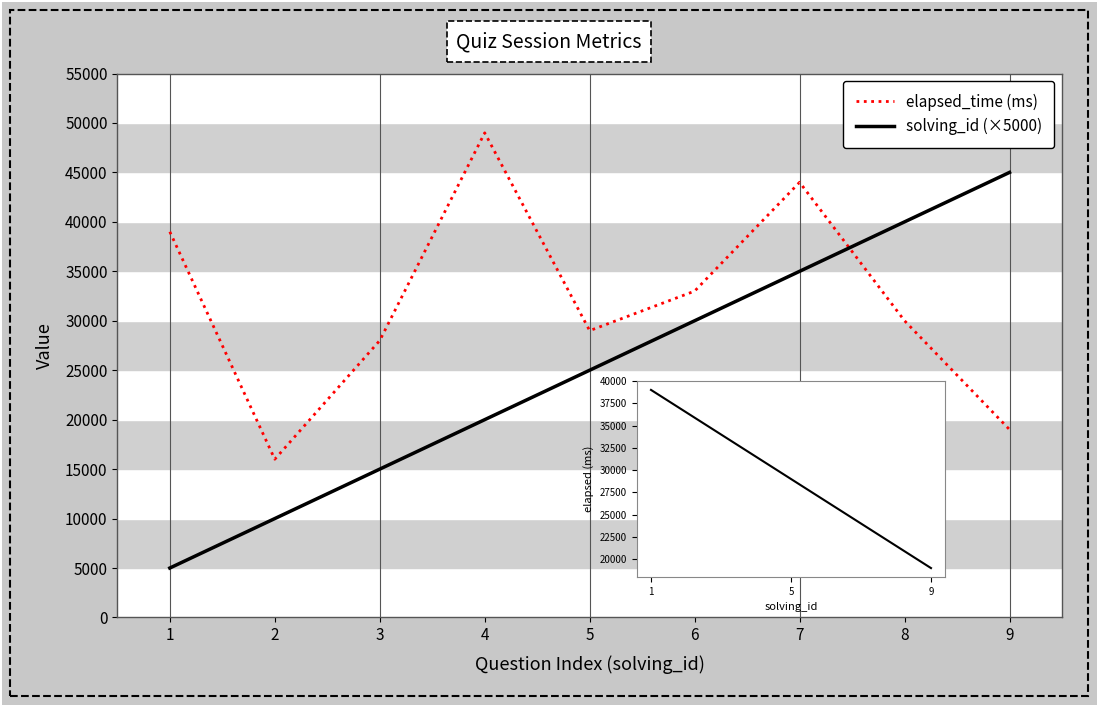

At 4, list the series in order from smallest to largest.

solving_id, elapsed_time